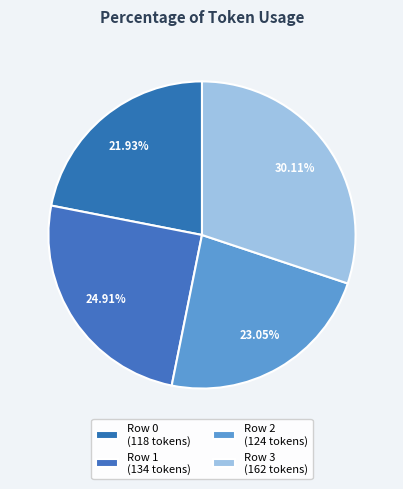

Rank the categories by value from lowest to highest.

Row 0, Row 2, Row 1, Row 3